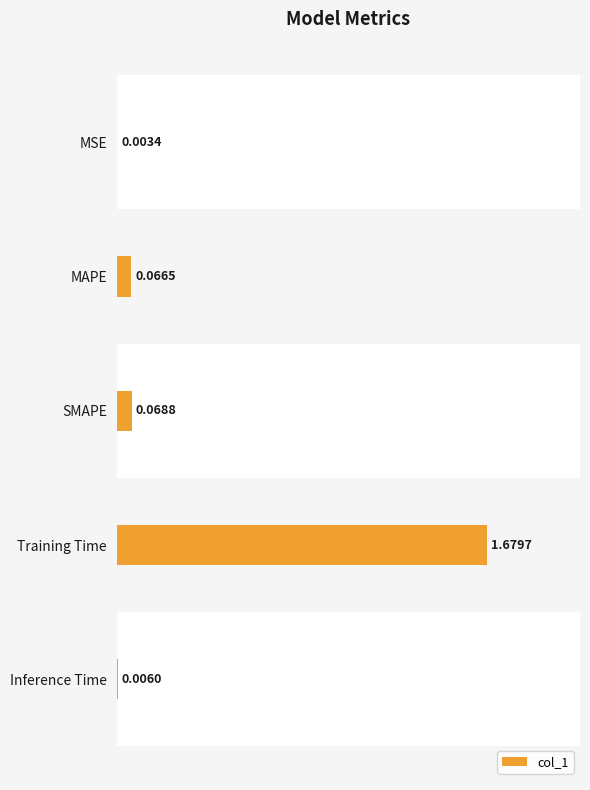

What is the change in value from MAPE to Training Time?

+1.6